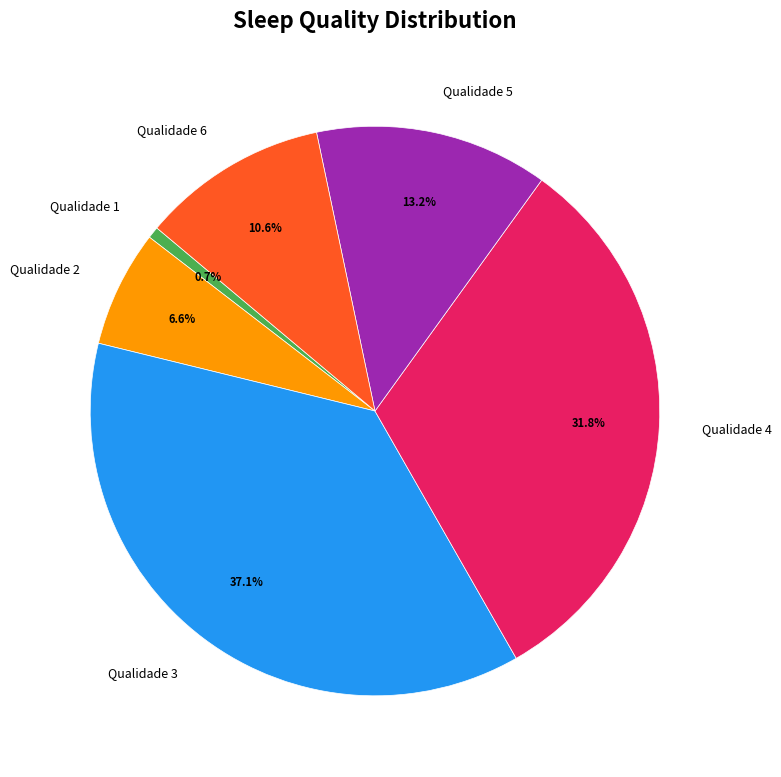

Which slice is the smallest?

Qualidade 1